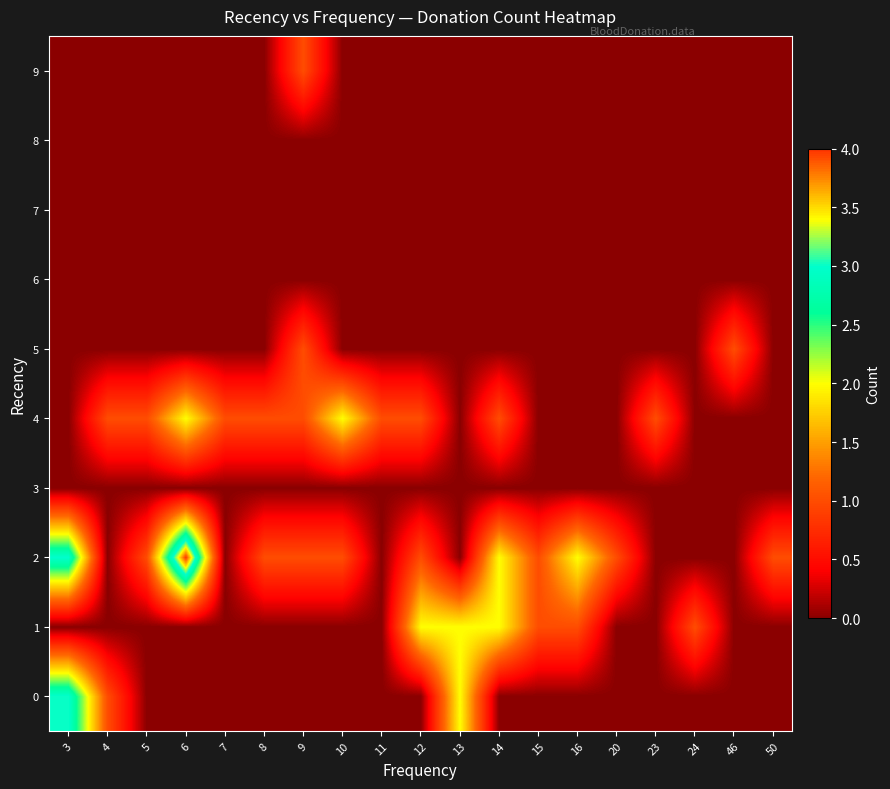

Rank the series by their maximum value, from highest to lowest.

2, 0, 1, 4, 5, 9, 3, 6, 7, 8